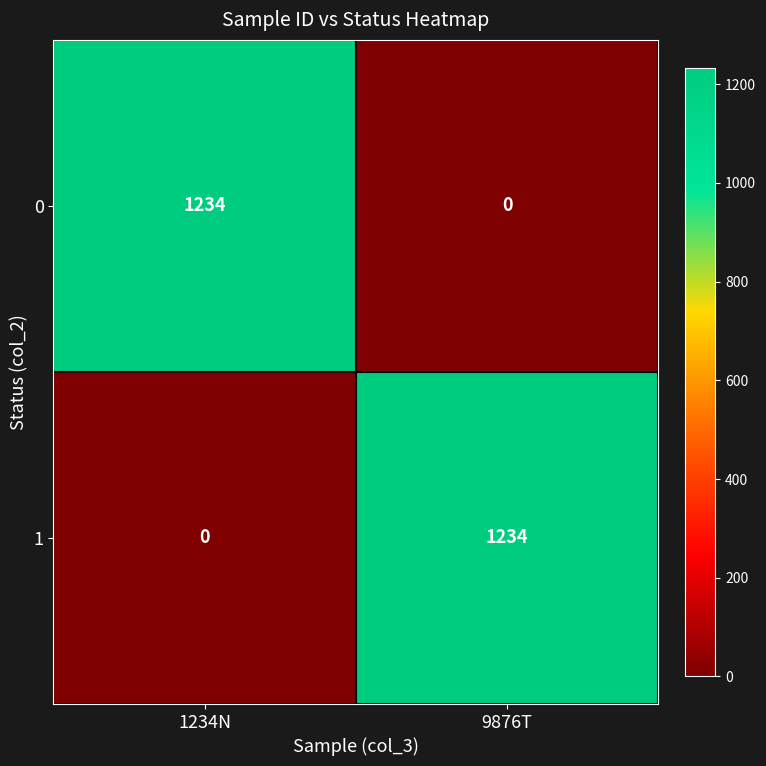

Reading left to right, list all the values displayed in this chart.

0: 1234	0
1: 0	1234